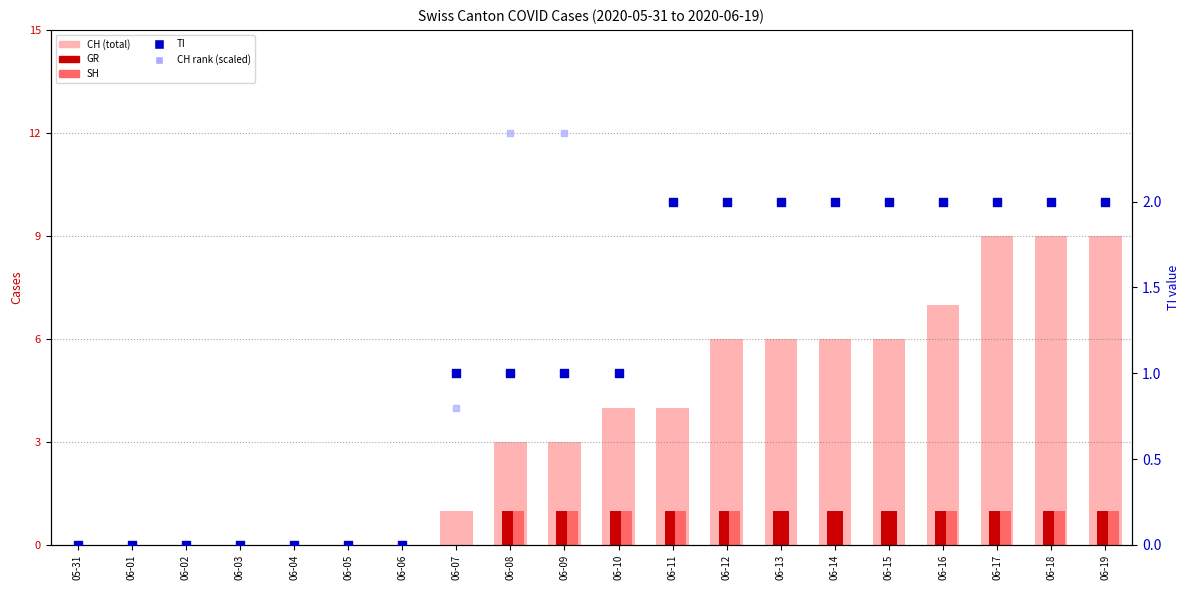

Which series reaches the maximum Y coordinate?

CH